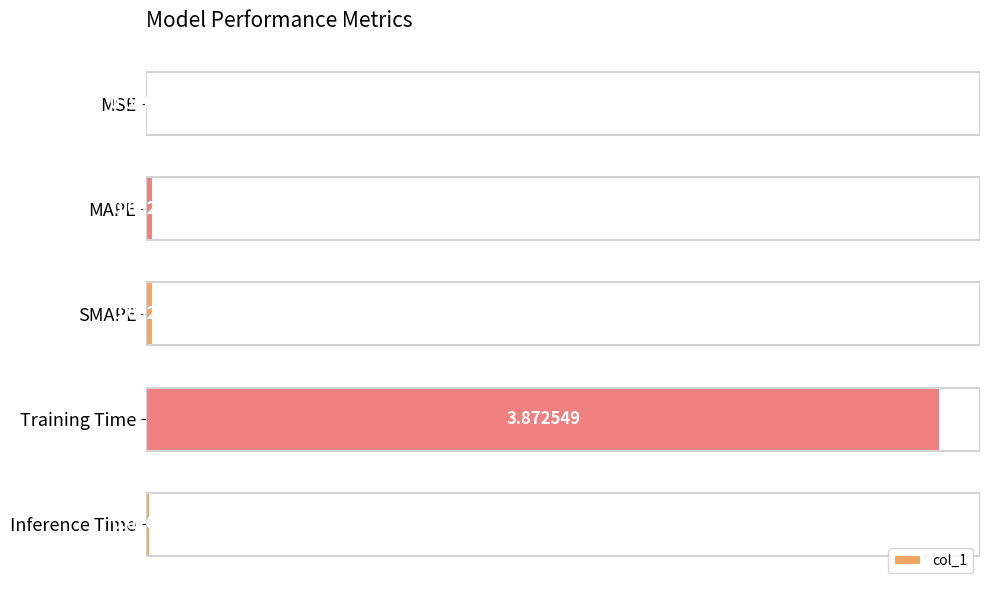

Which category has the highest value across all series?

Training Time